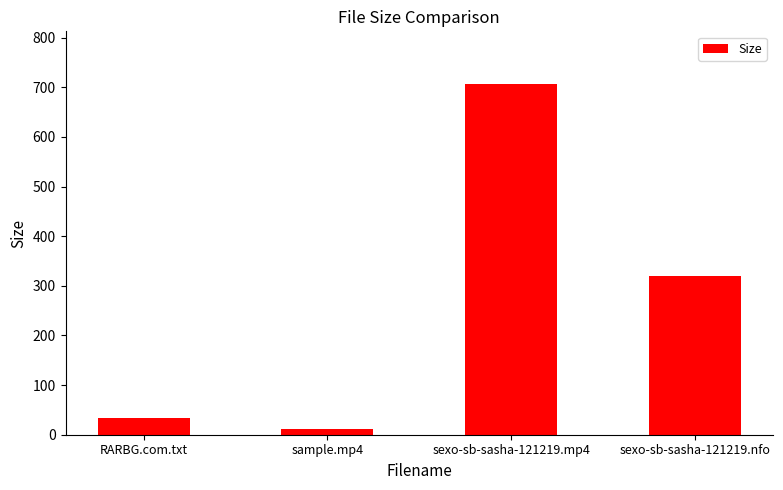

Is it true that the value at sample.mp4 is 12.1?

True